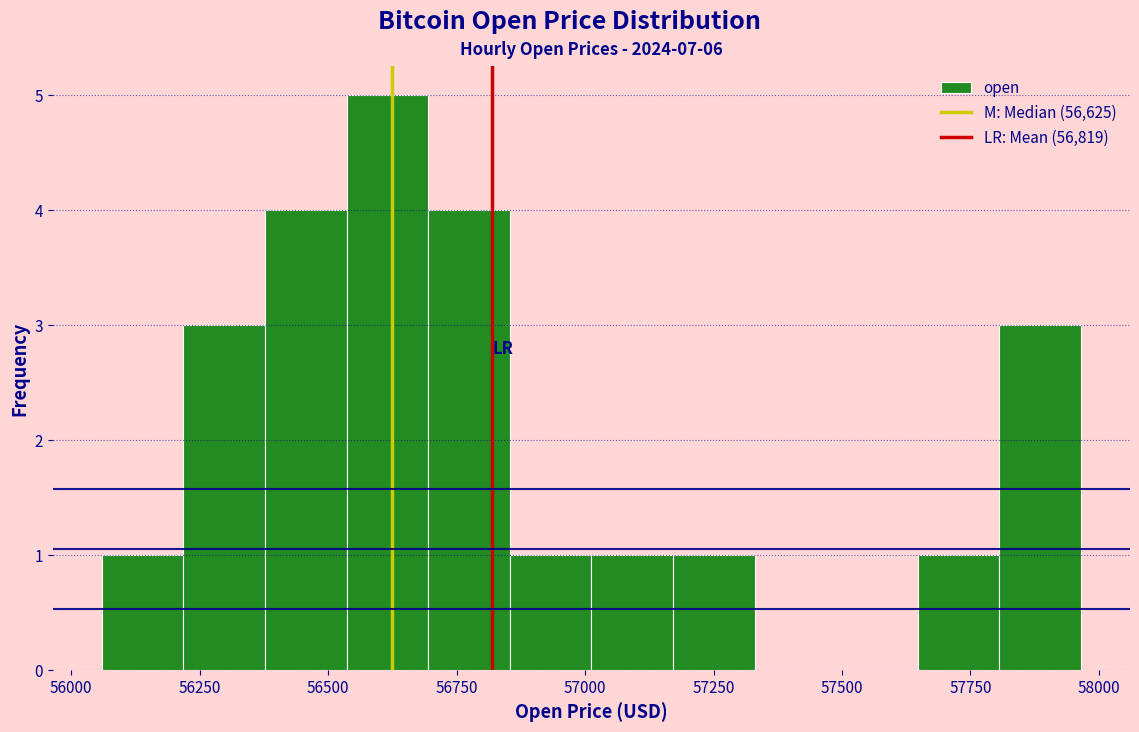

Read against the x-axis, roughly where is the centre of the tallest bar?

56600